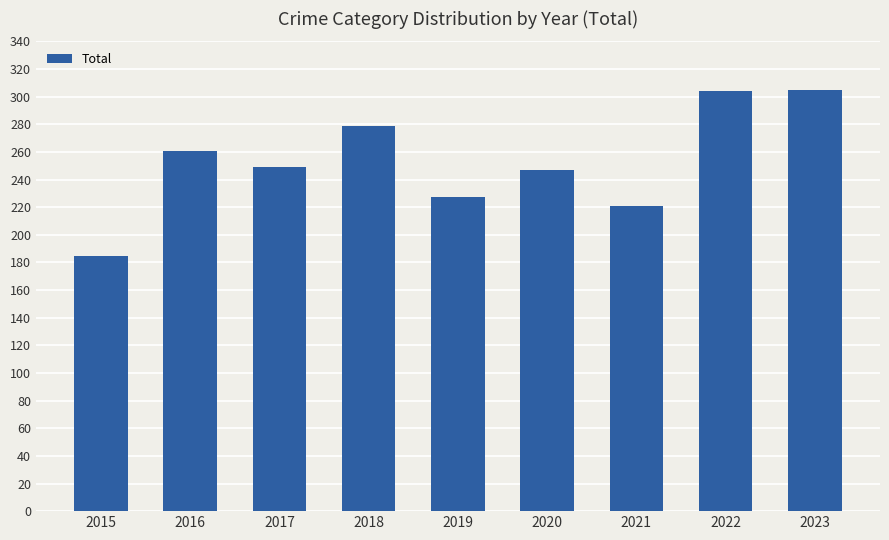

What is the value of the 9th bar from the left?

305